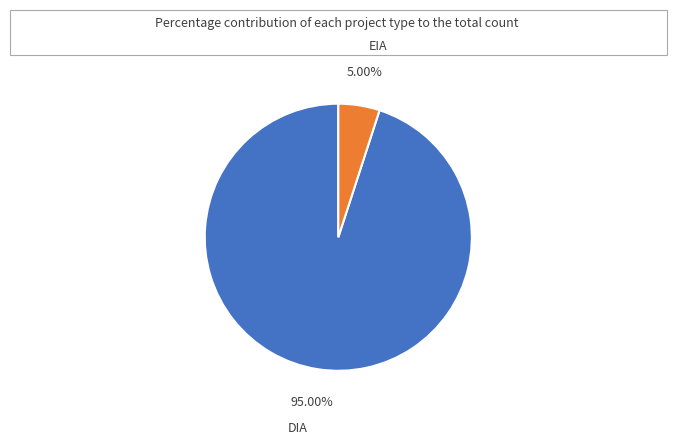

What is the smallest slice in the pie chart?

EIA